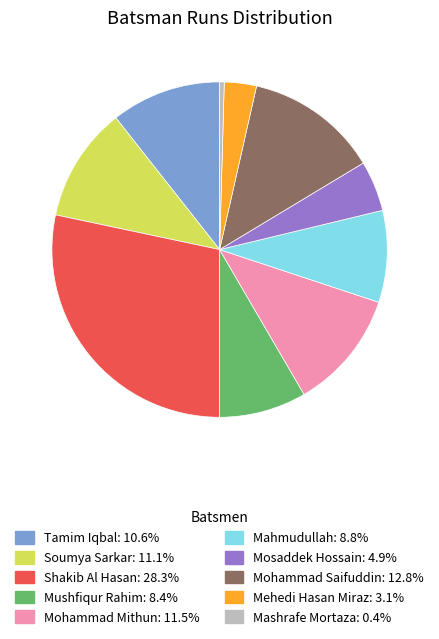

How many segments does this pie chart have?

10